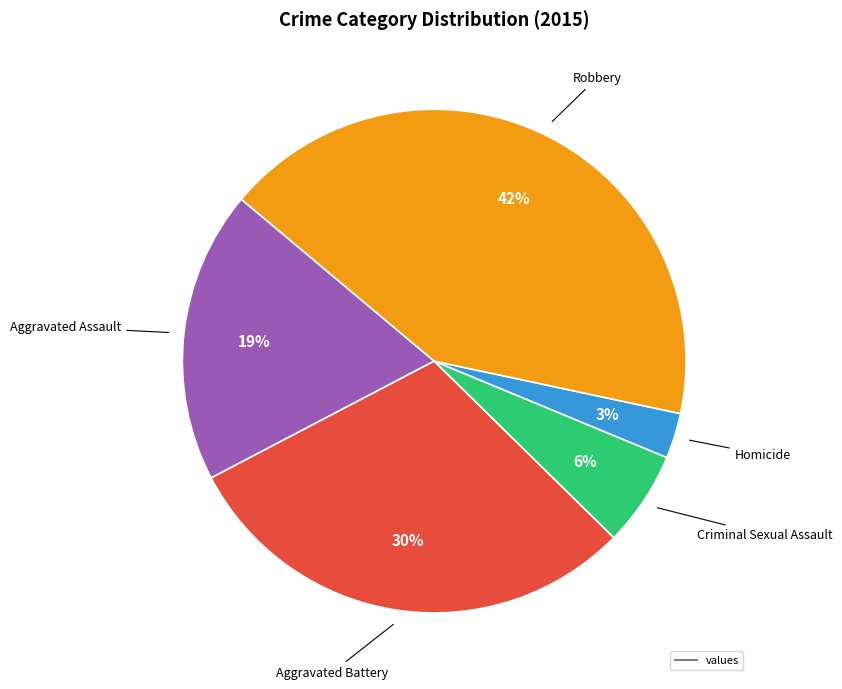

To the nearest percent, what is the difference between the largest and smallest slice percentages?

39%